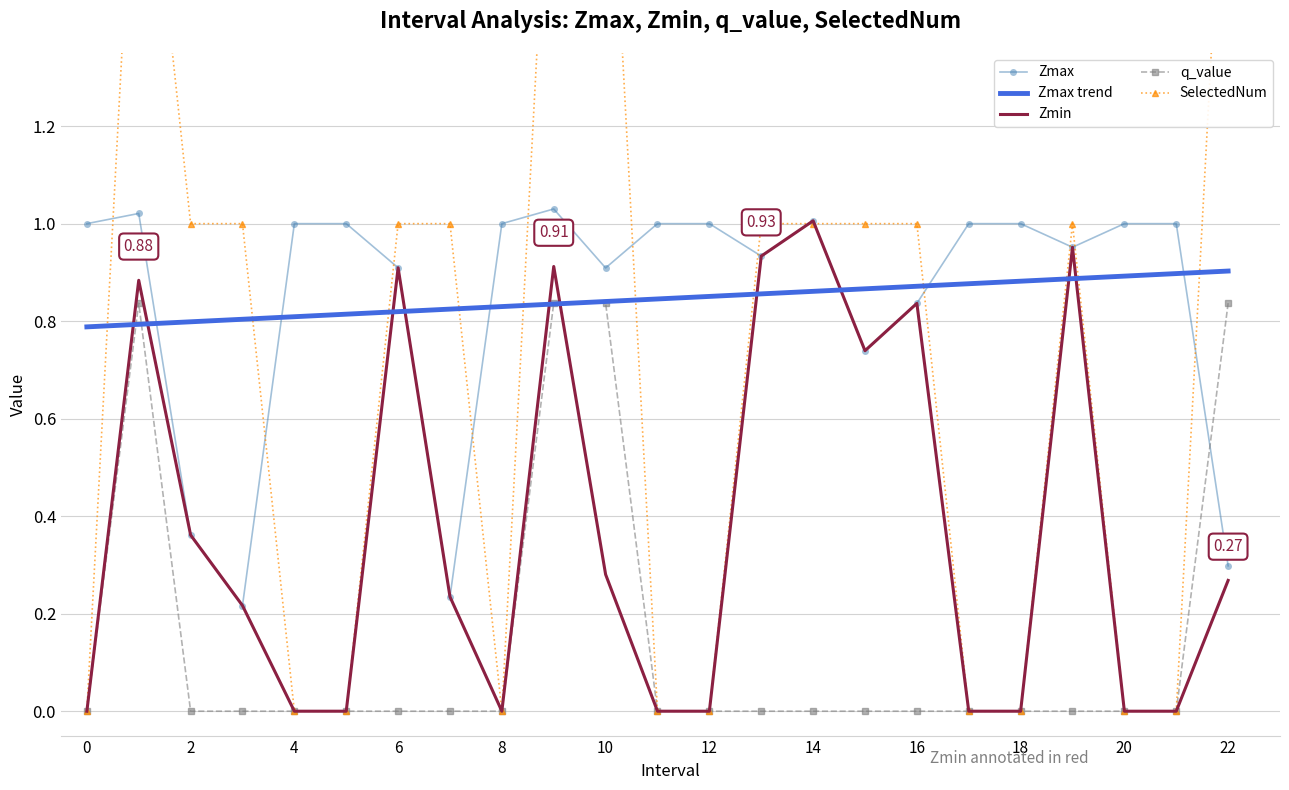

True or false: Zmin and Zmax trend intersect in this chart.

True